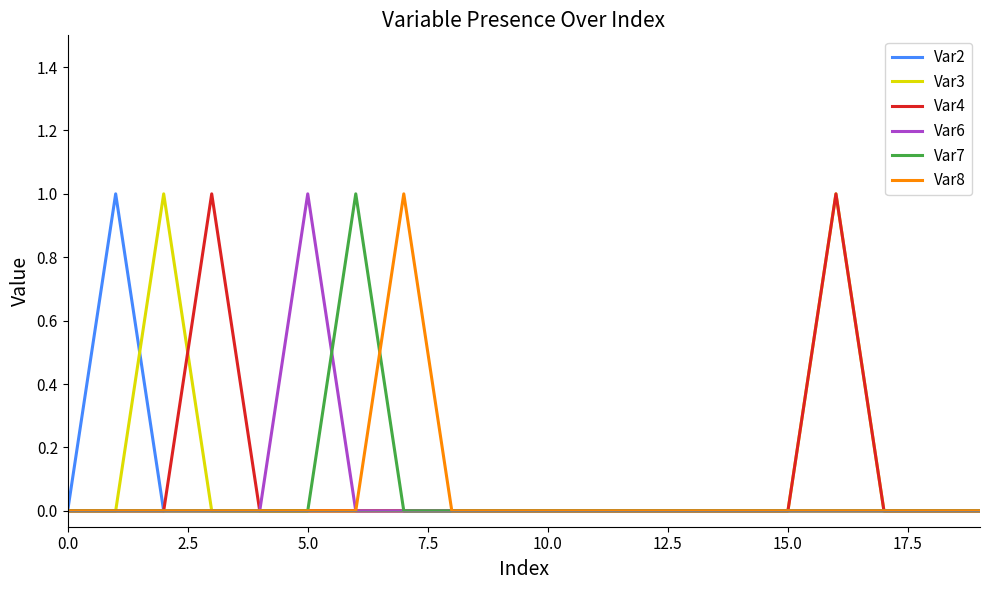

What are all the series names shown in the legend?

Var2, Var3, Var4, Var6, Var7, Var8